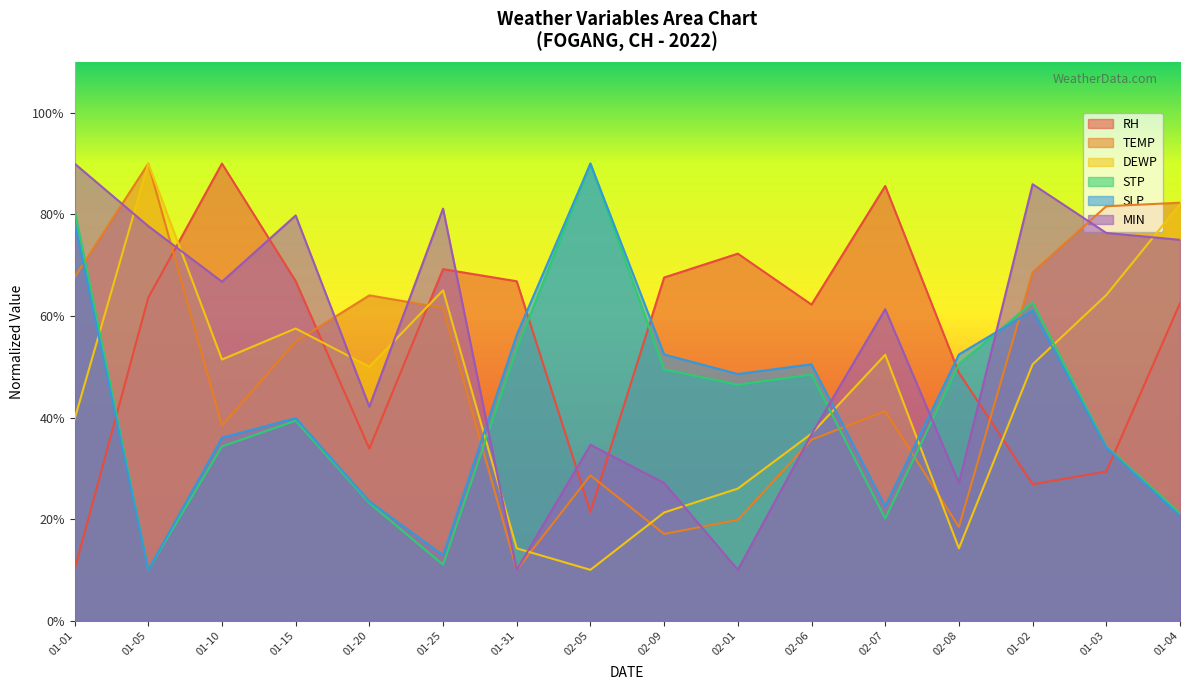

What is the difference between the second highest and second lowest values in the DEWP series?

67.8